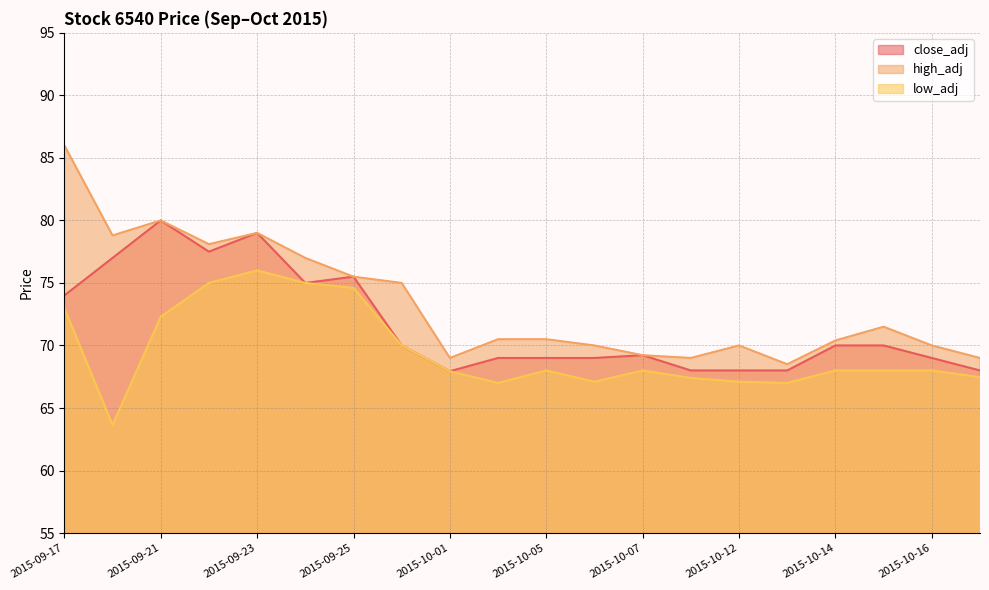

How many data points in low_adj are less than 68?

8